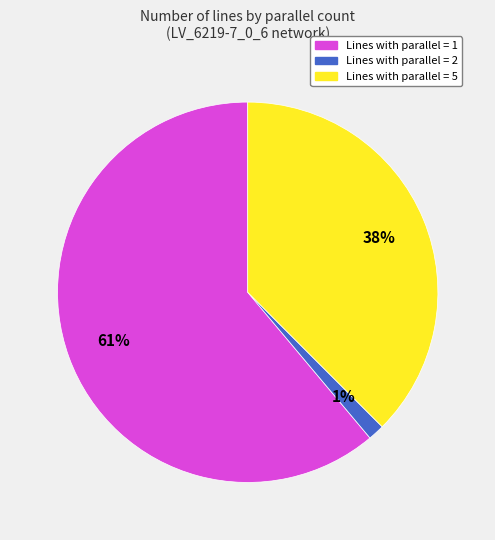

Is there any slice that represents more than half of the pie?

Yes